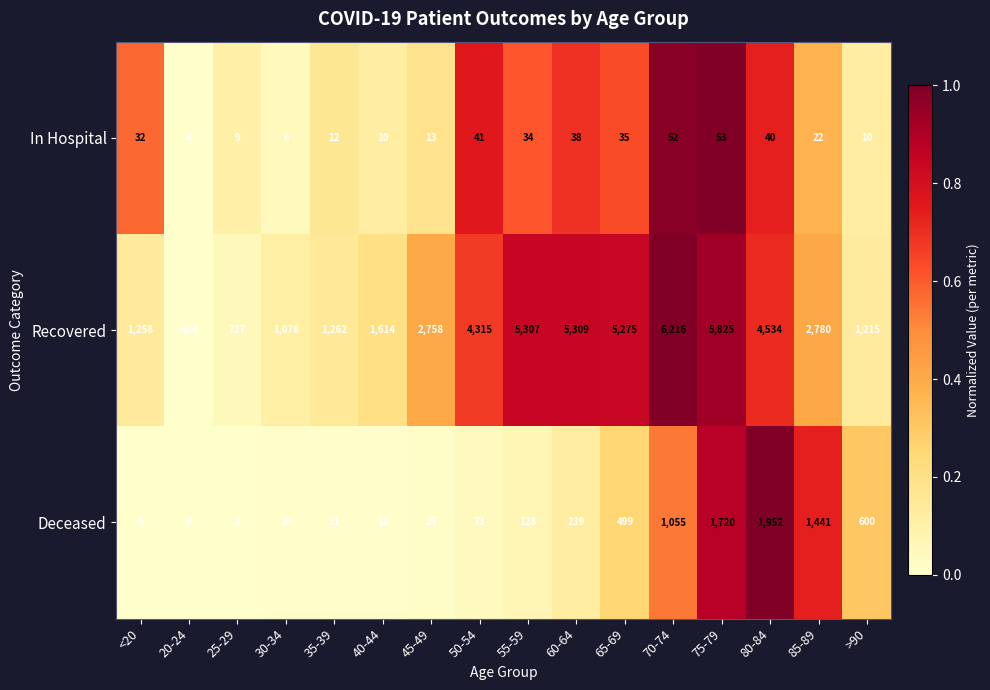

Is it true that Deceased equals 802 at 85-89?

False